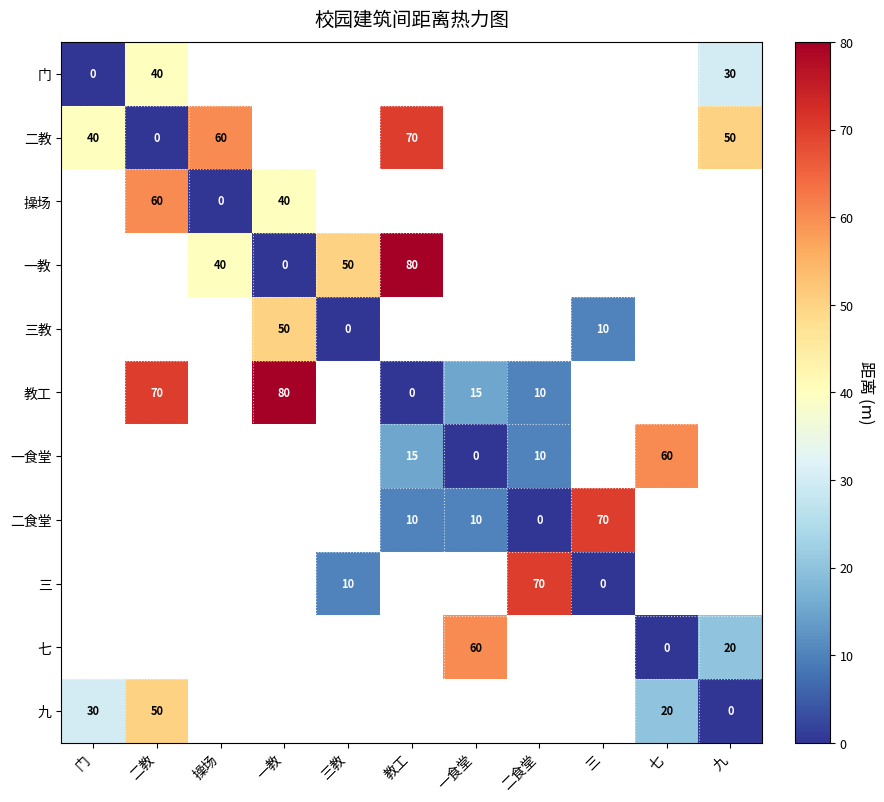

True or false: 操场 has a value of 60 at 二教.

True